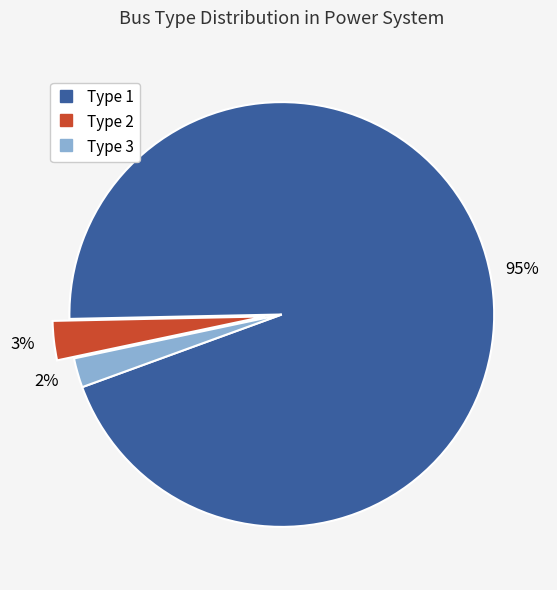

Does Type 3 account for over 50% of the chart?

No